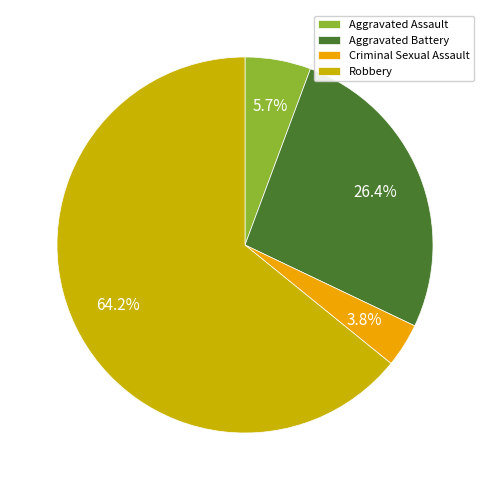

Which slice represents more than half of the pie?

Robbery